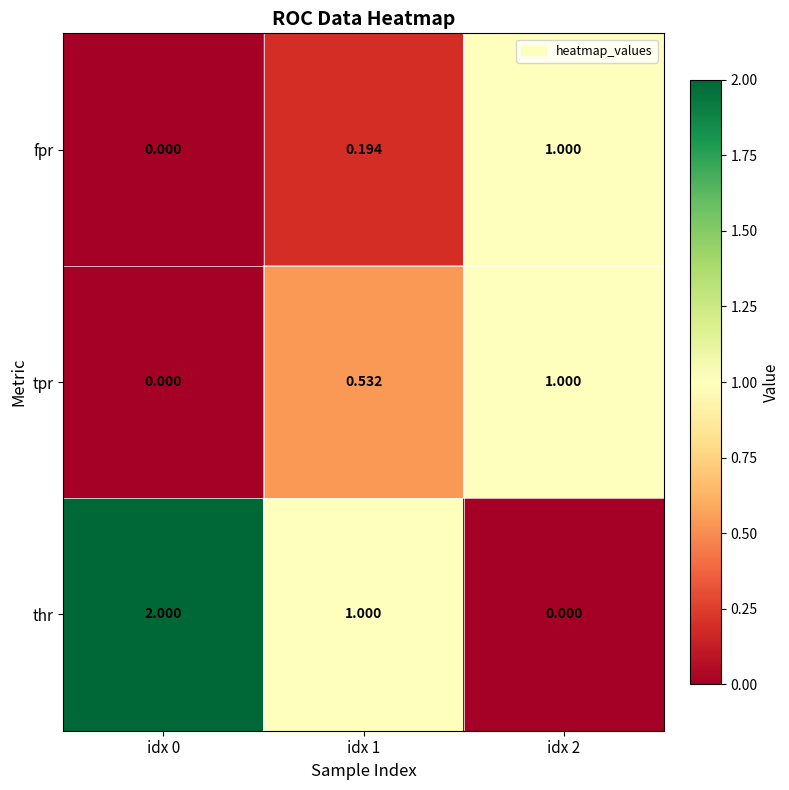

Which series has the largest total across all categories?

thr